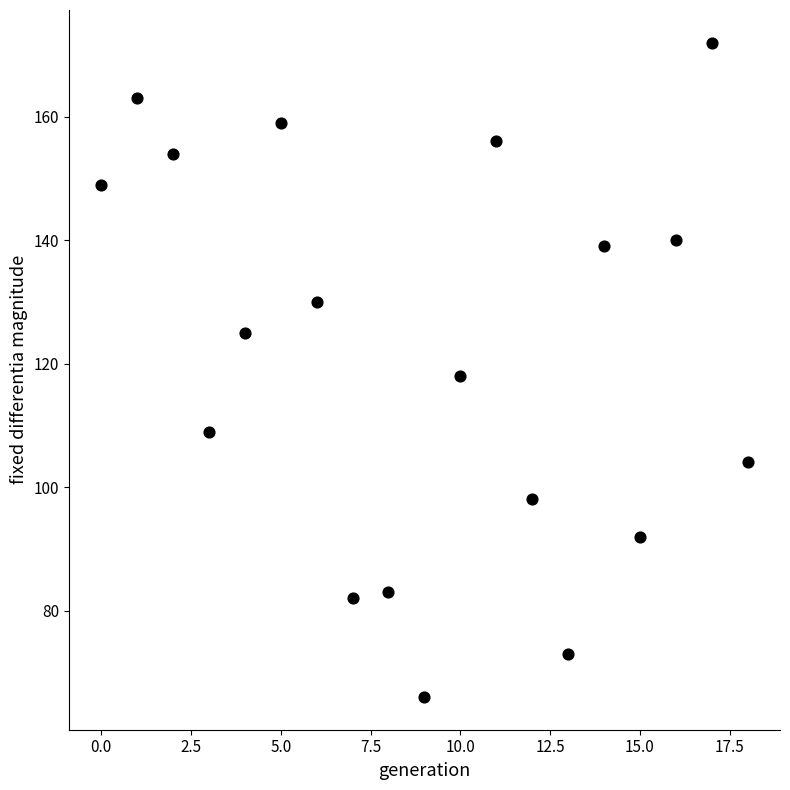

What is the range of Y values (max minus min)?

106